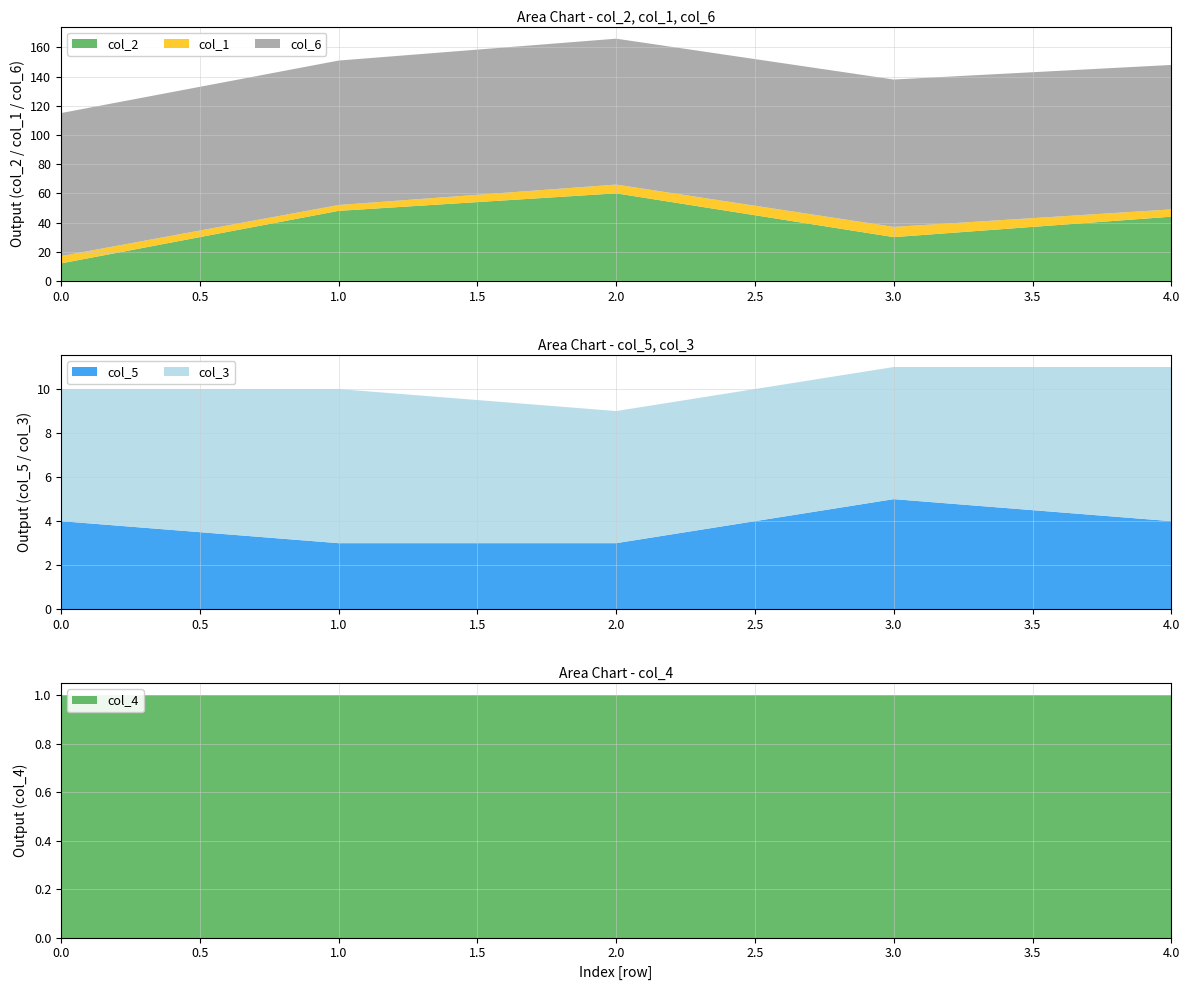

Reading right to left, what are all the values shown in this chart?

col_2: 4=44	3=30	2=60	1=48	0=12
col_1: 4=5	3=7	2=6	1=4	0=5
col_6: 4=99	3=101	2=100	1=99	0=98
col_5: 4=4	3=5	2=3	1=3	0=4
col_3: 4=7	3=6	2=6	1=7	0=6
col_4: 4=1	3=1	2=1	1=1	0=1